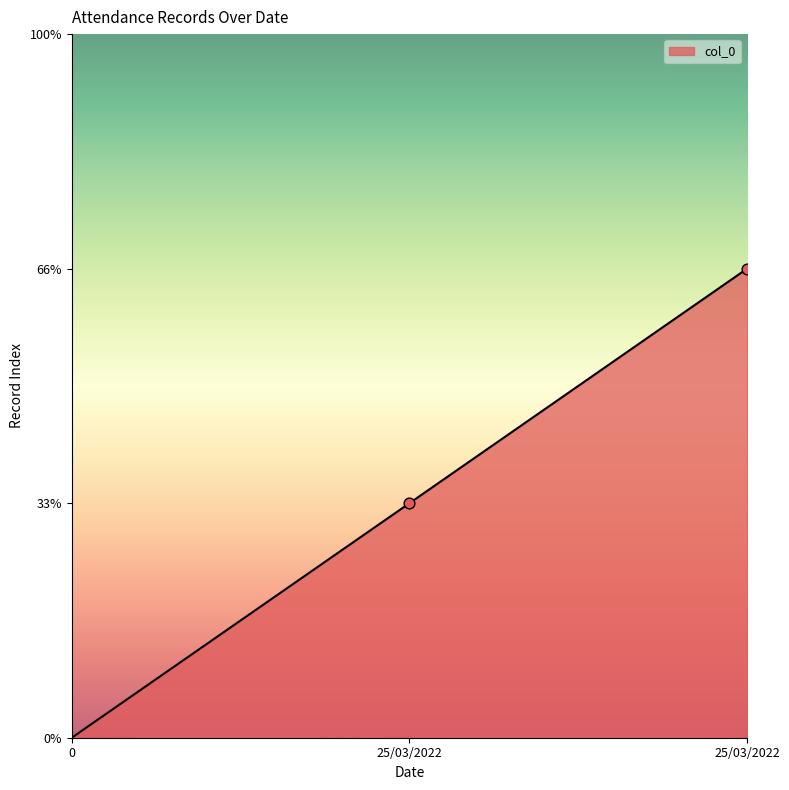

Is this an area chart (filled region under the line)?

Yes